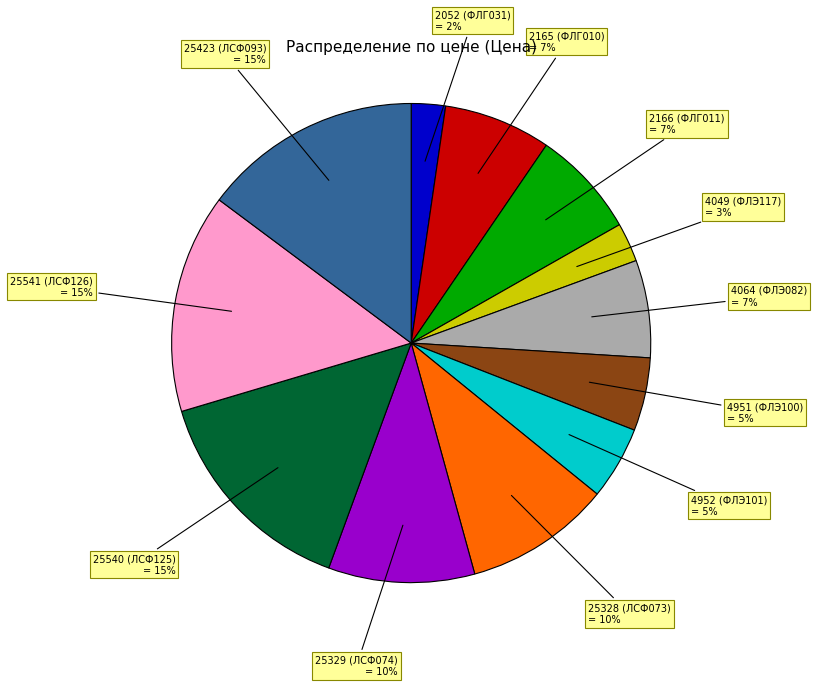

To the nearest percent, what is the average slice percentage?

8%